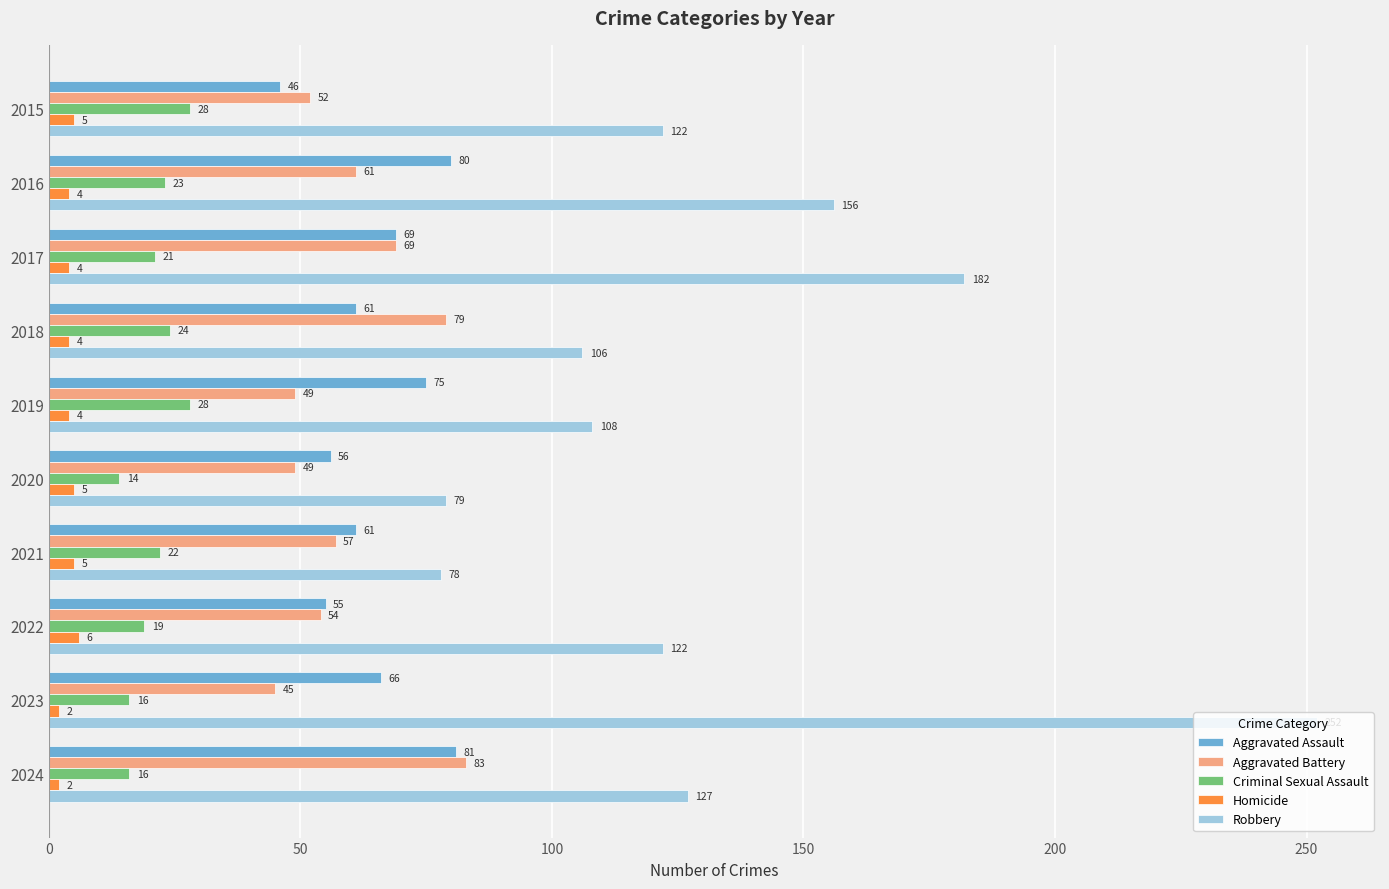

The Aggravated Assault series shows 25 at 2017. True or false?

False